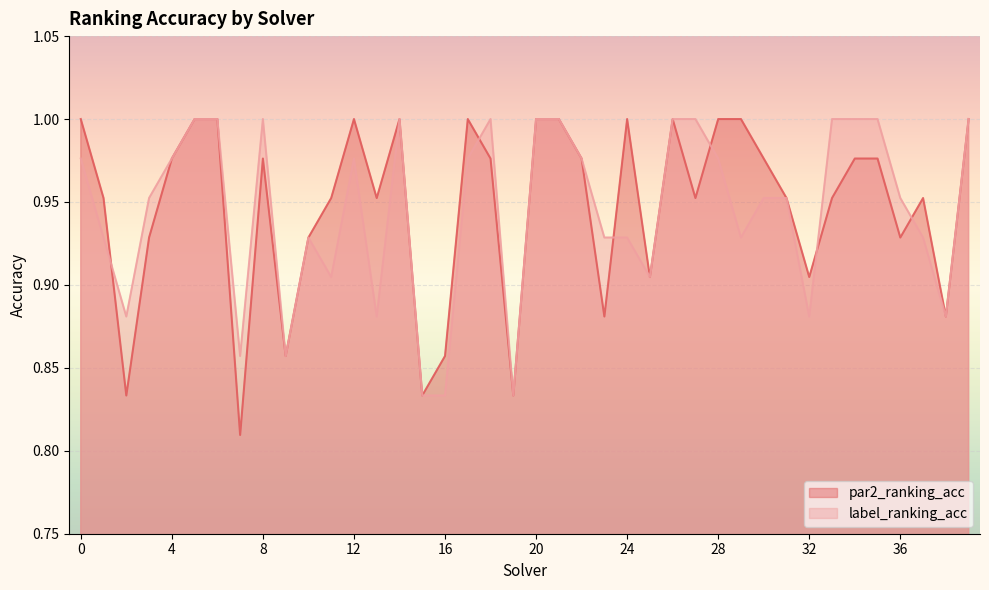

Read the label_ranking_acc value at 3.

1.0